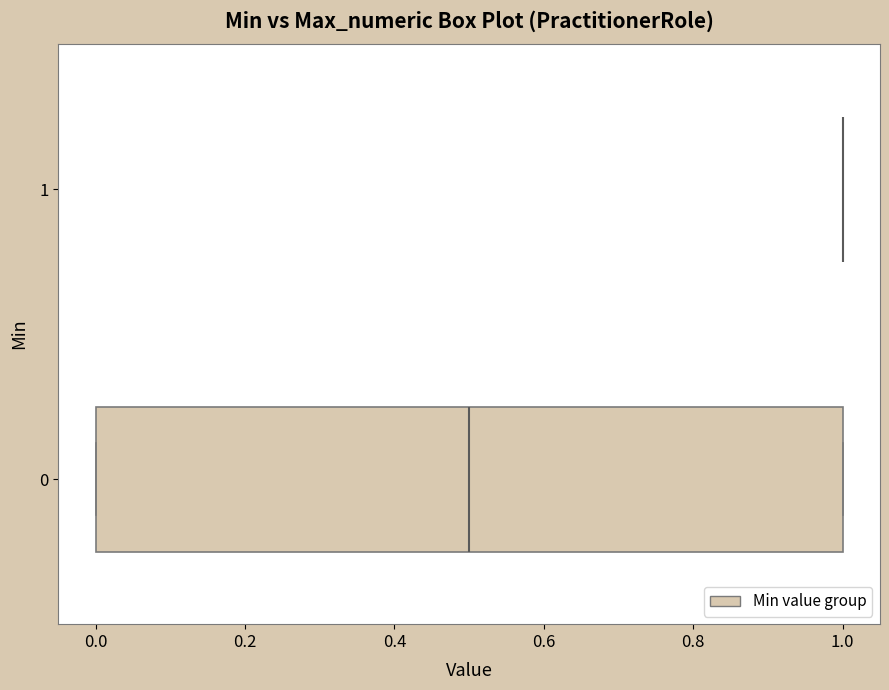

Which box is the widest, from its left edge to its right edge?

0